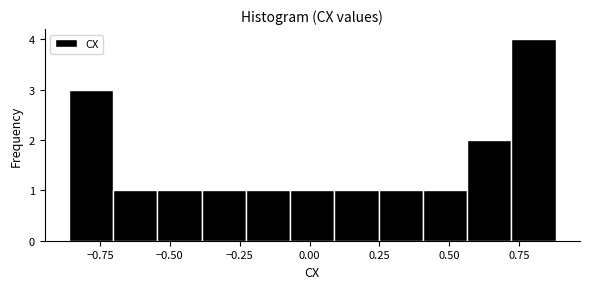

Read against the x-axis, roughly where is the centre of the tallest bar?

0.80